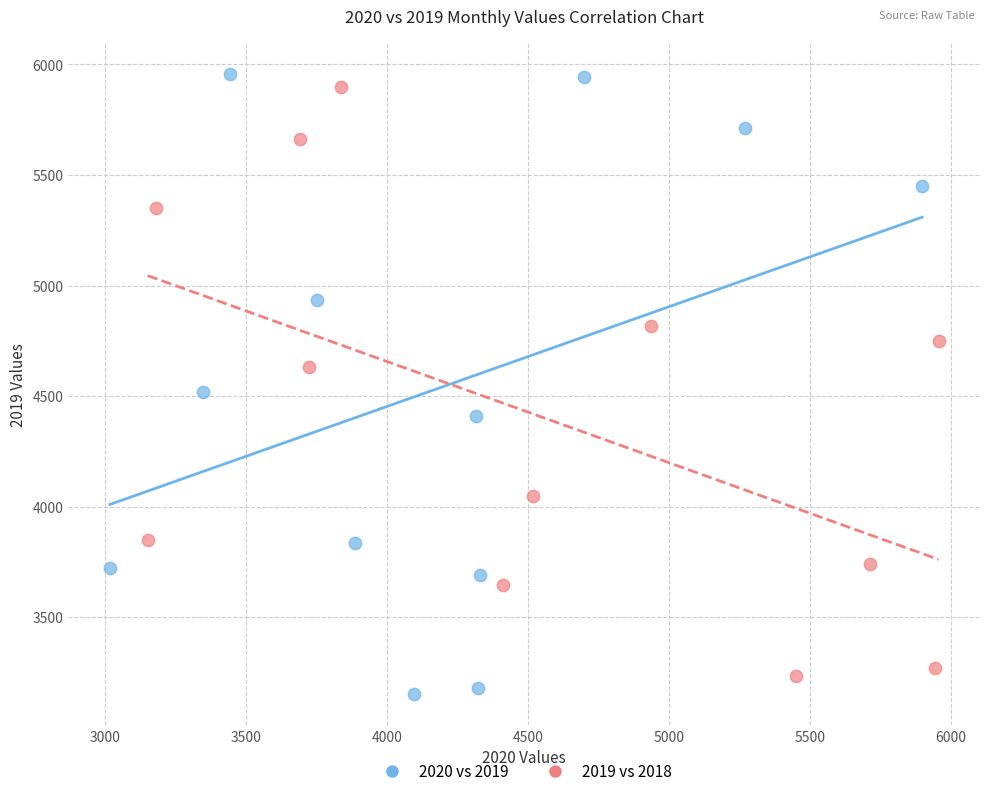

Which series has the largest Y range (max minus min)?

2020 vs 2019